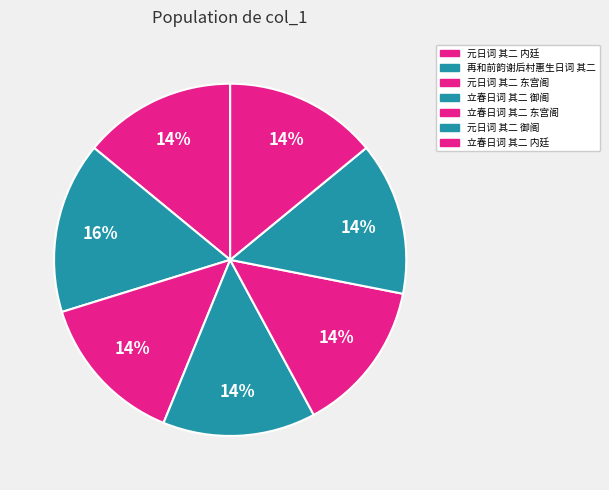

Which slice is the smallest?

元日词 其二 内廷